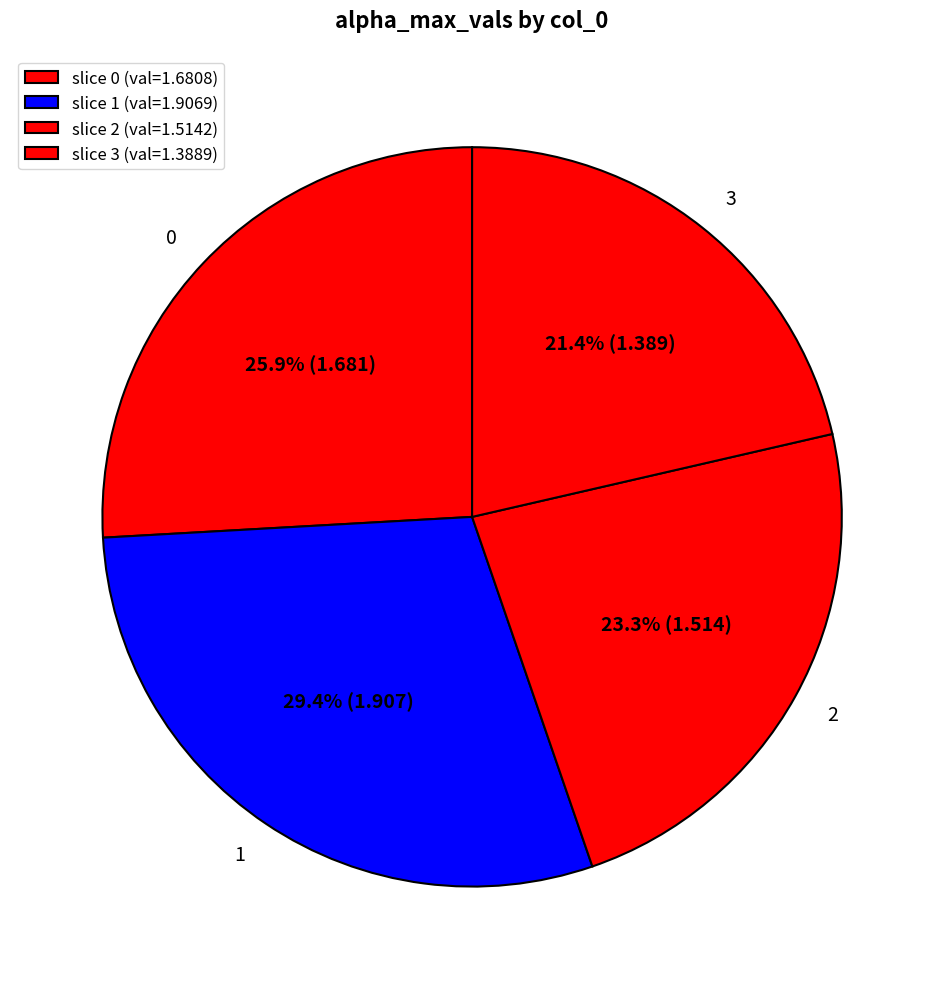

To the nearest percent, what is the difference between the largest and smallest slice percentages?

8%